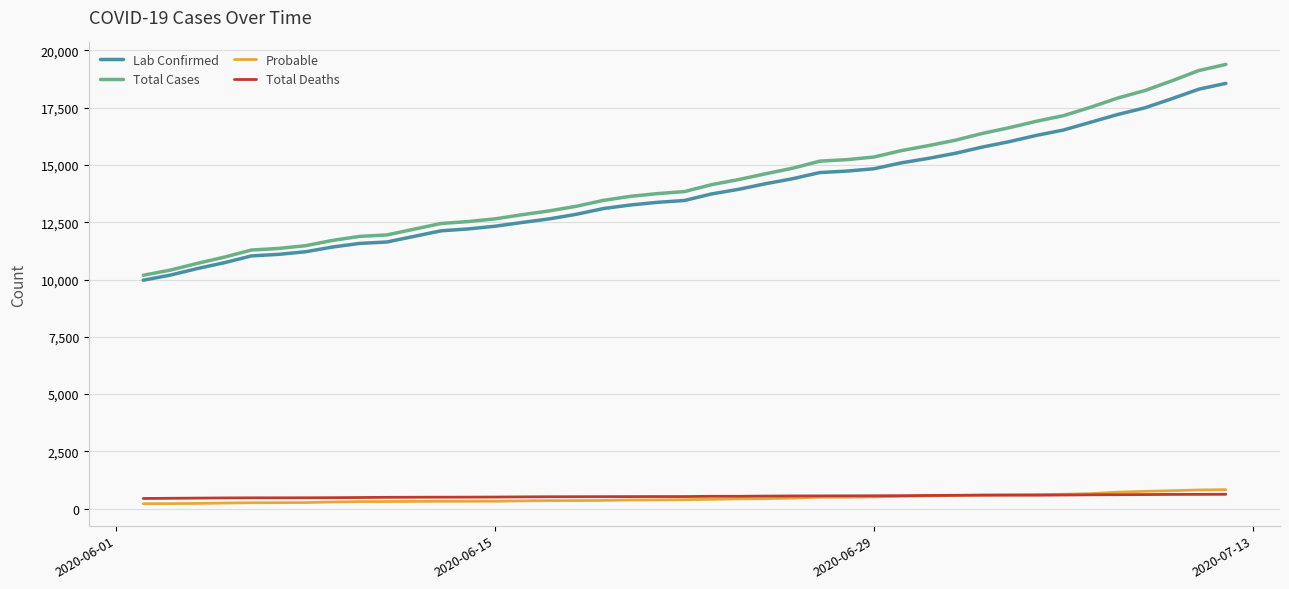

What is the lowest value of the Total Deaths series?

442